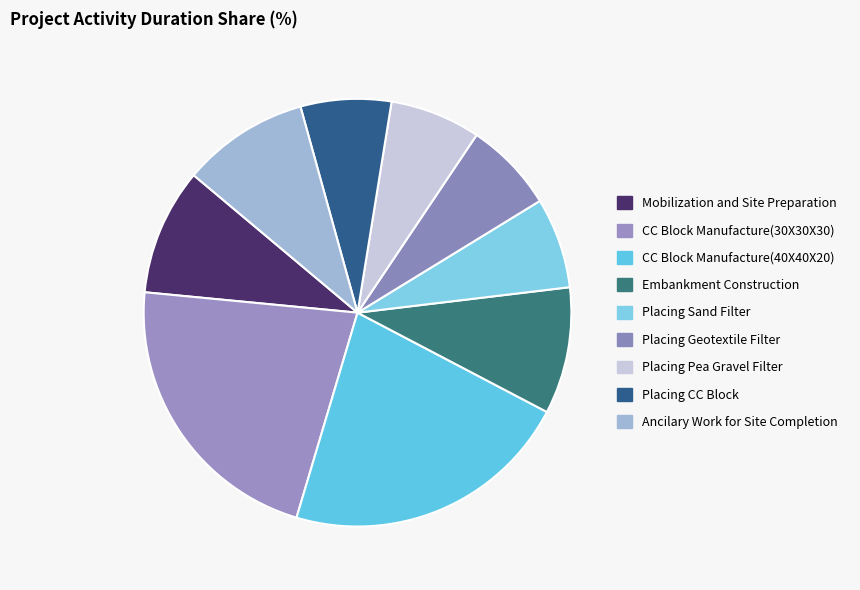

Is it true that Placing Sand Filter is 14% of the pie?

False